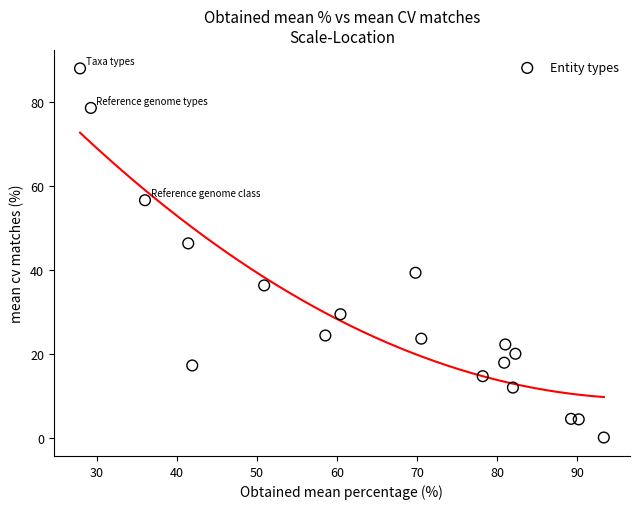

What is the range of Y values (max minus min)?

88.0